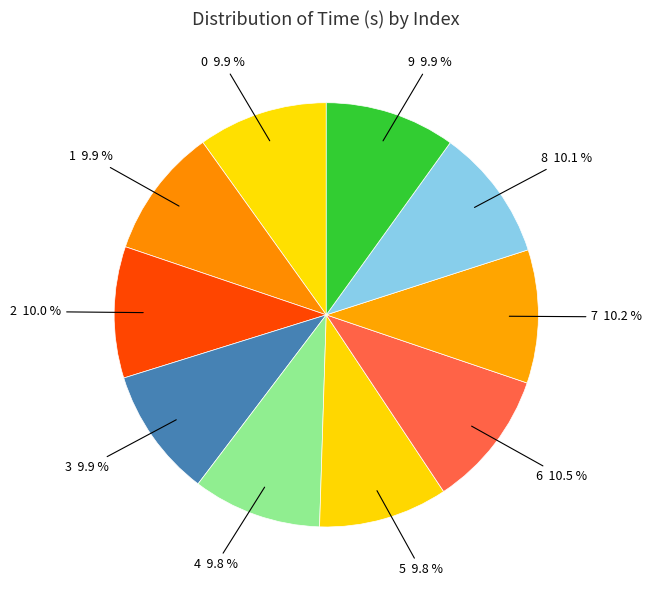

To the nearest percent, what is the difference between the 5 and 6 slice percentages?

1%